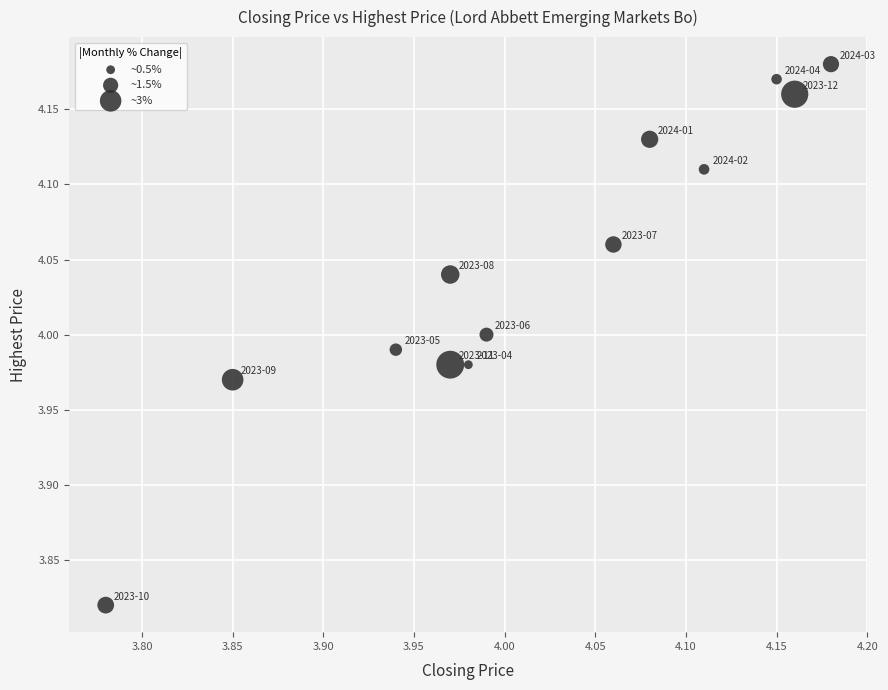

What is the range of X values (max minus min)?

0.4